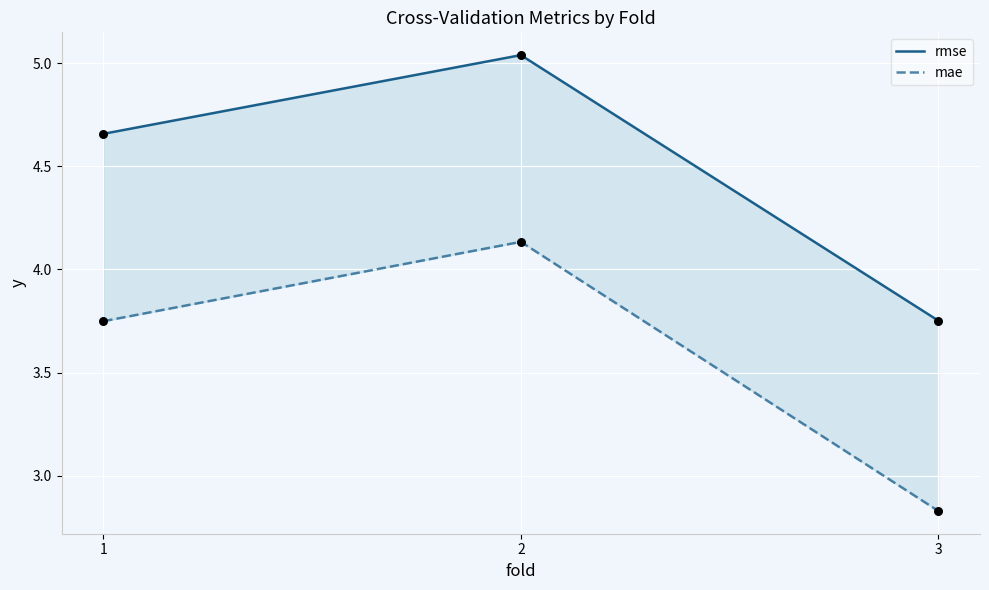

Which series reaches the minimum Y coordinate?

mae